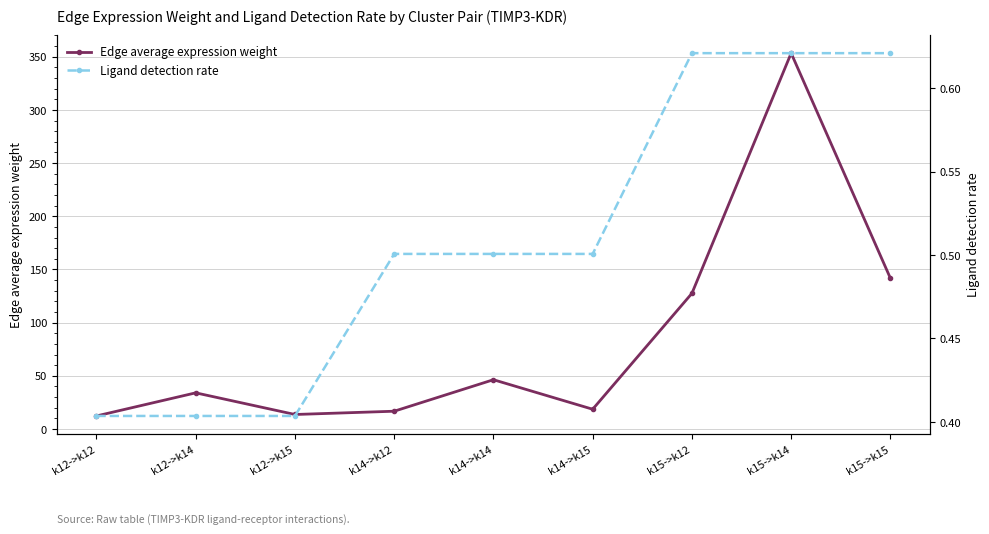

How many distinct data groups are displayed?

2